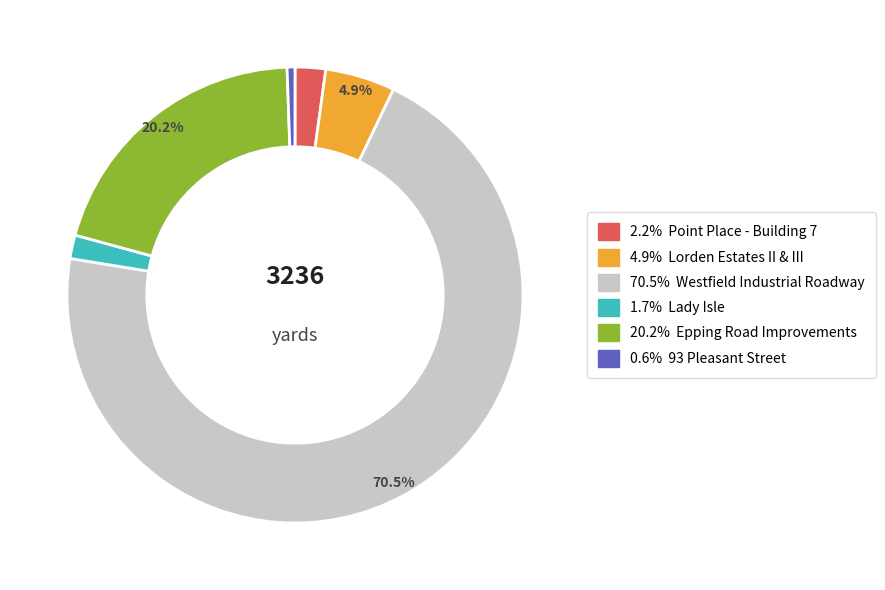

To the nearest percent, what is the difference between the largest and smallest slice percentages?

70%